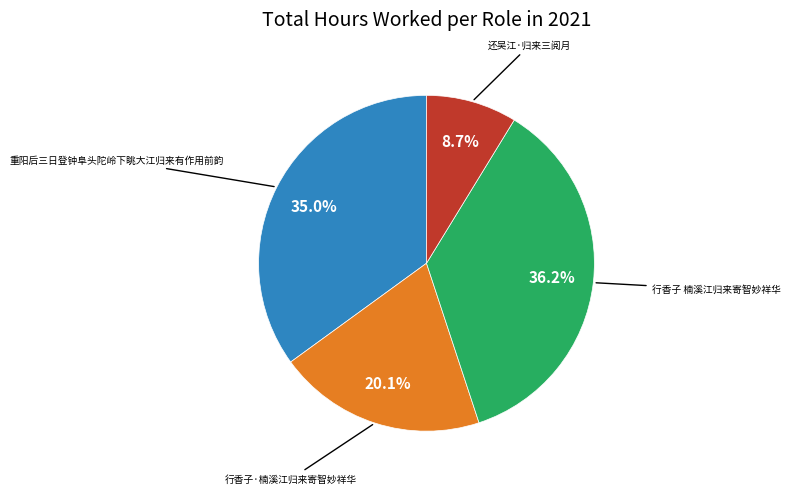

Is there any slice that represents more than half of the pie?

No